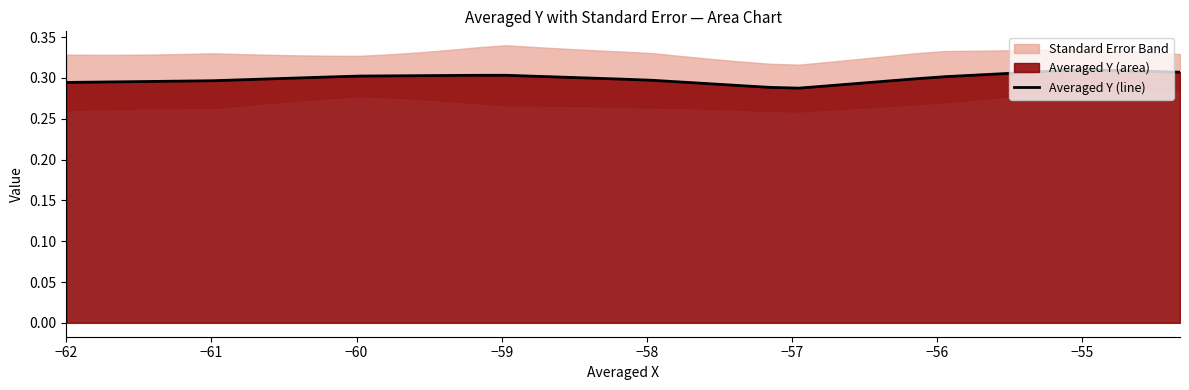

Count the values in the range 0 to 1.

39